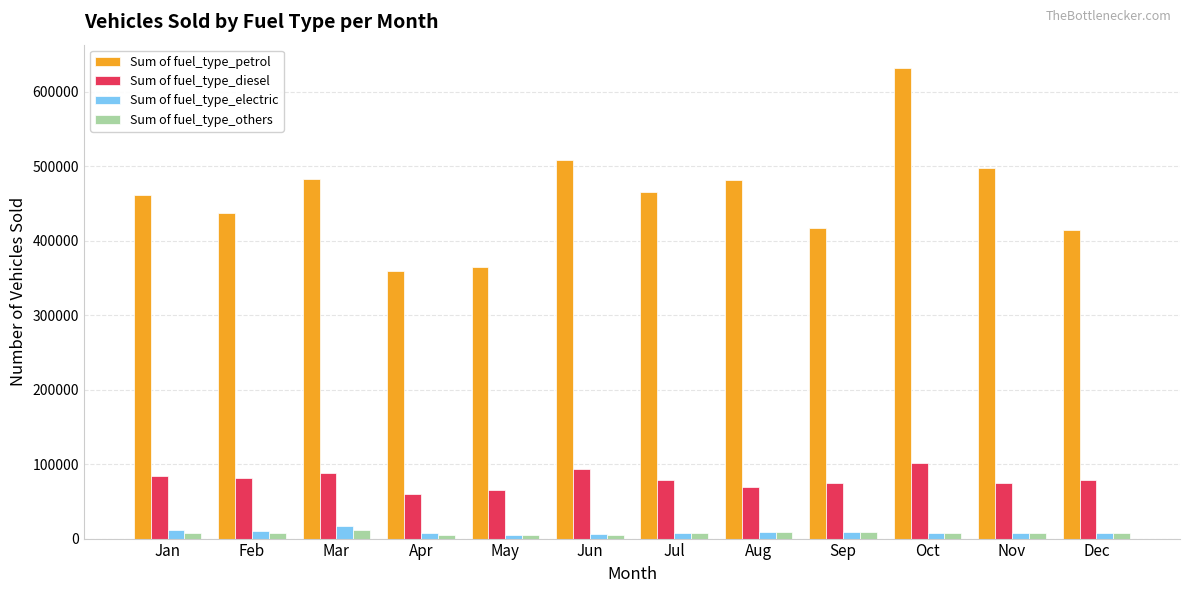

What is the value of the Sum of fuel_type_diesel bar at the 10th from the left?

101603